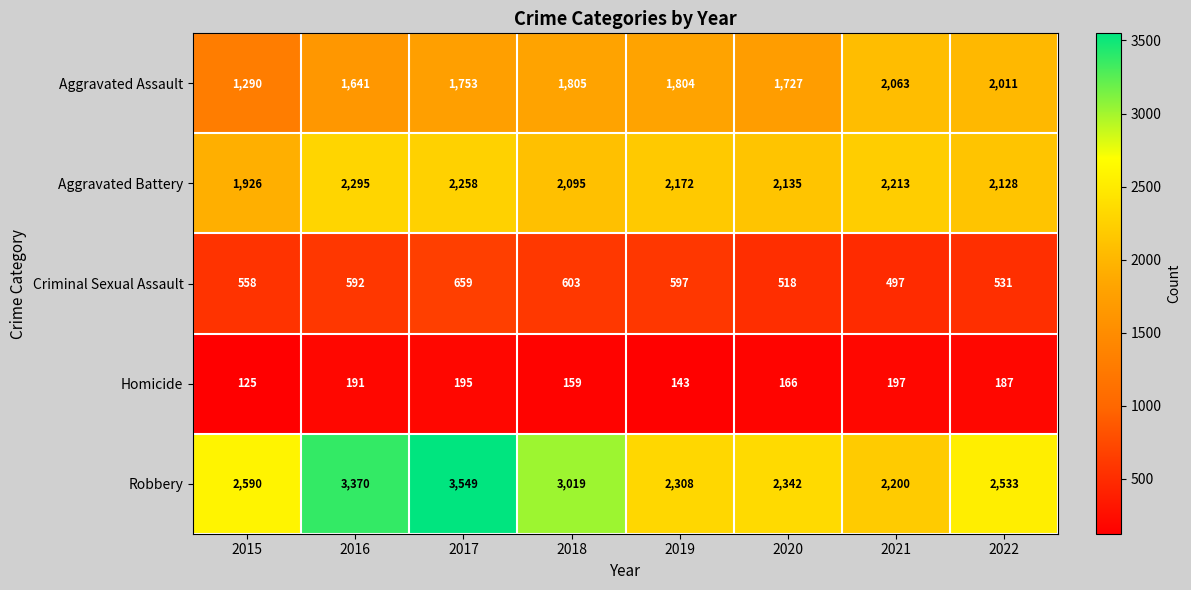

Rank the series by their average value, from lowest to highest.

Homicide, Criminal Sexual Assault, Aggravated Assault, Aggravated Battery, Robbery